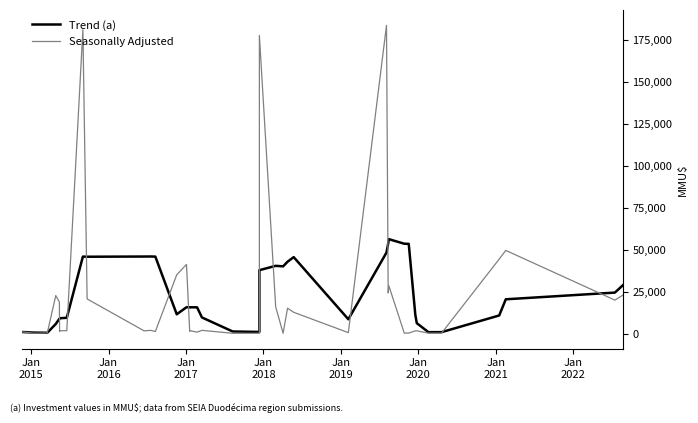

At how many categories does at least one series exceed 103425?

3